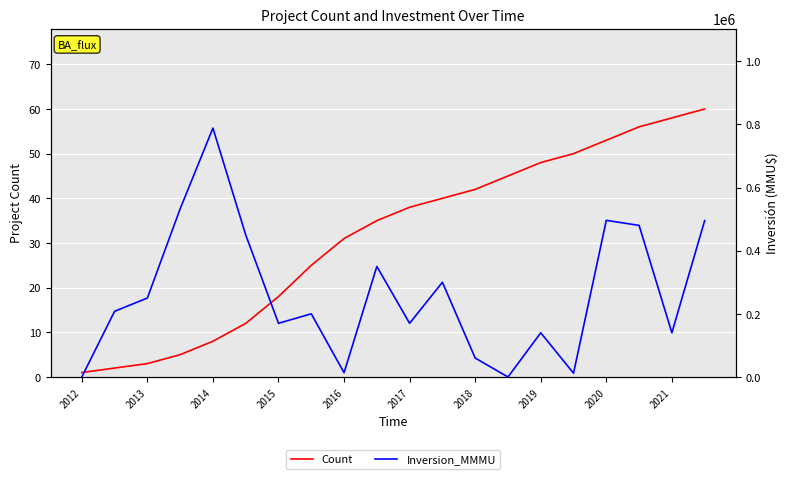

Between 15 and 2012, which is larger?

15